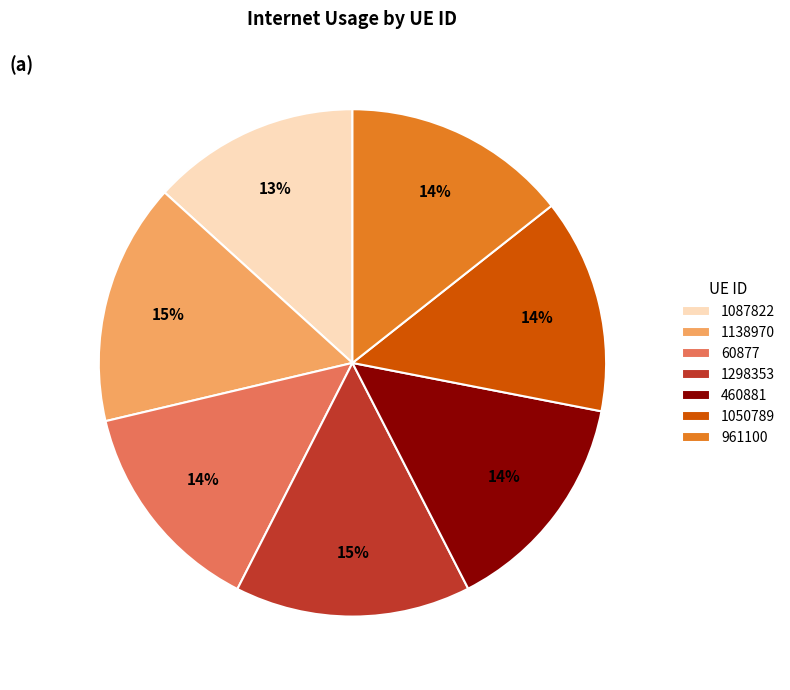

Do 1298353 and 60877 together represent more than half of the pie?

No